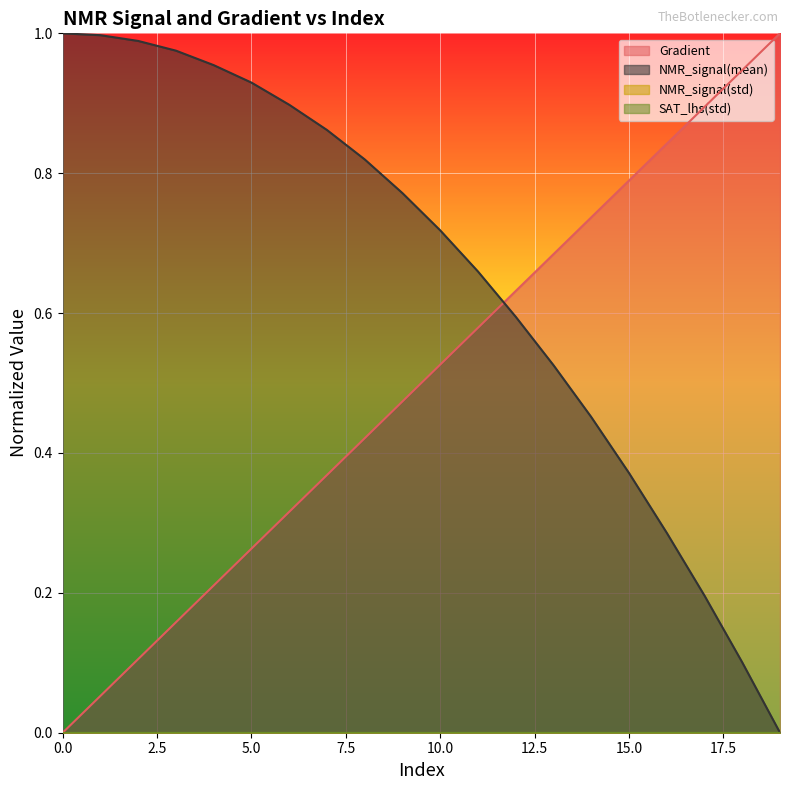

What is the approximate value of NMR_signal(mean) at 5?

0.9